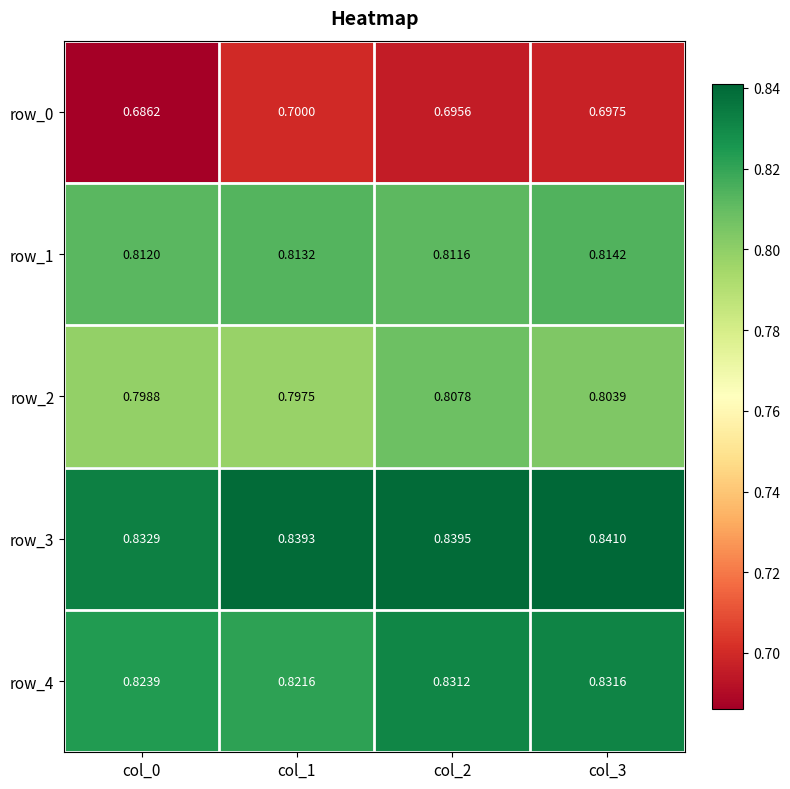

What is the total value across all series at col_3?

4.0